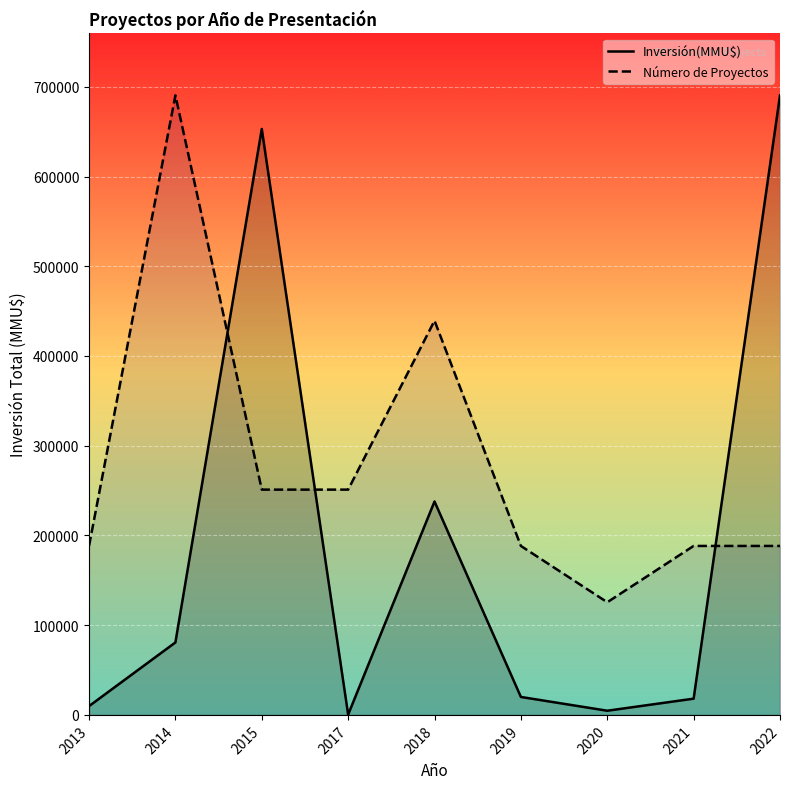

What is the highest value of the Número de Proyectos series?

690400.0